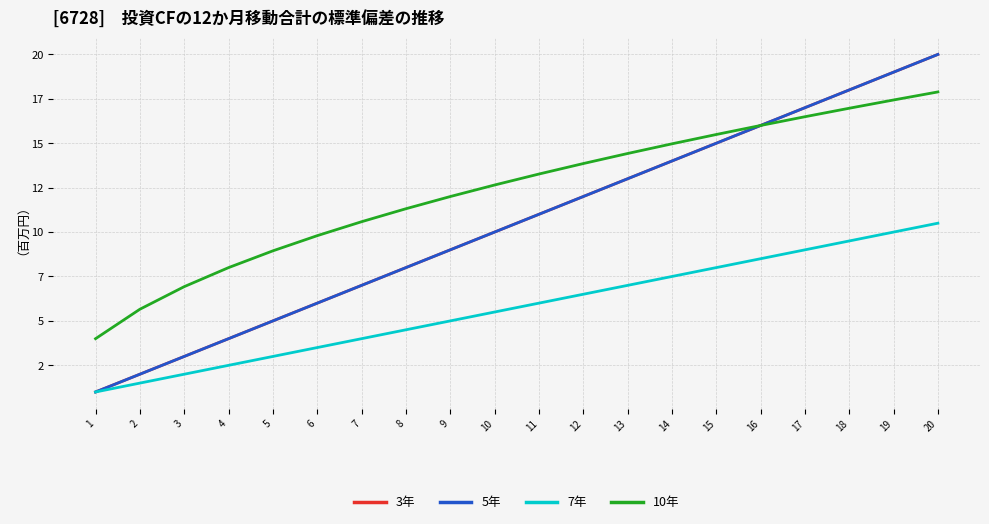

True or false: 10年 and 5年 cross at least once.

False